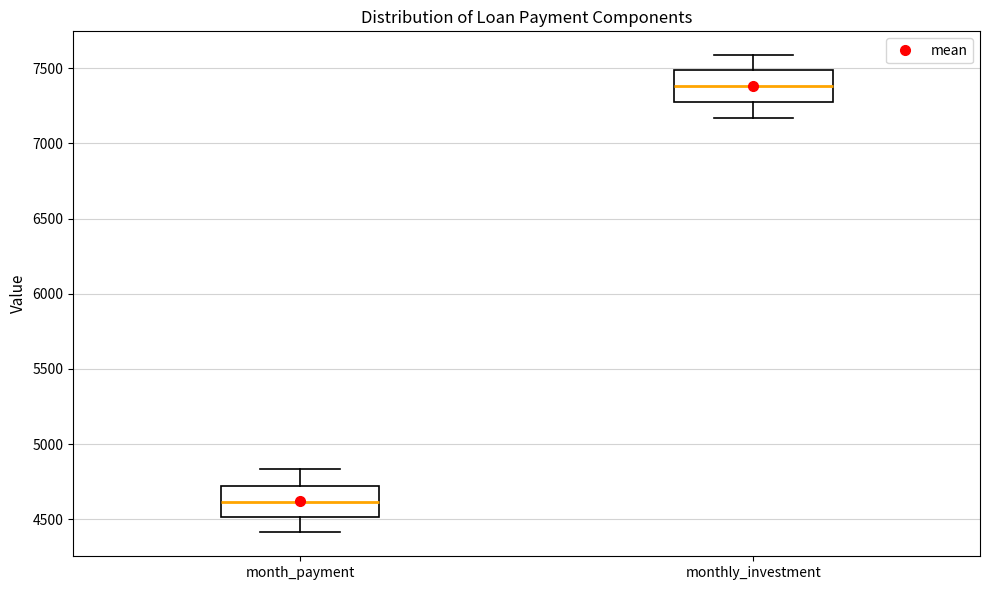

Reading left to right, read every box against the y-axis: the position of its median line, the range the box covers, and the ends of its whiskers. The values are not printed on the chart, so give them approximately, as read against the axis.

month_payment: median 4600, box 4500 to 4700, whiskers 4400 to 4850
monthly_investment: median 7400, box 7300 to 7500, whiskers 7150 to 7600